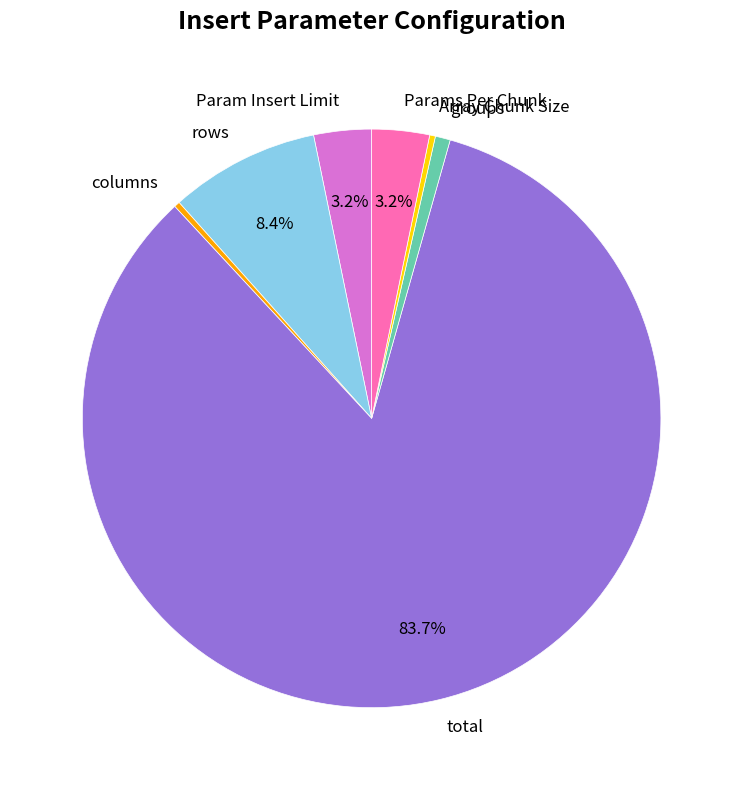

To the nearest percent, what portion does total represent?

84%